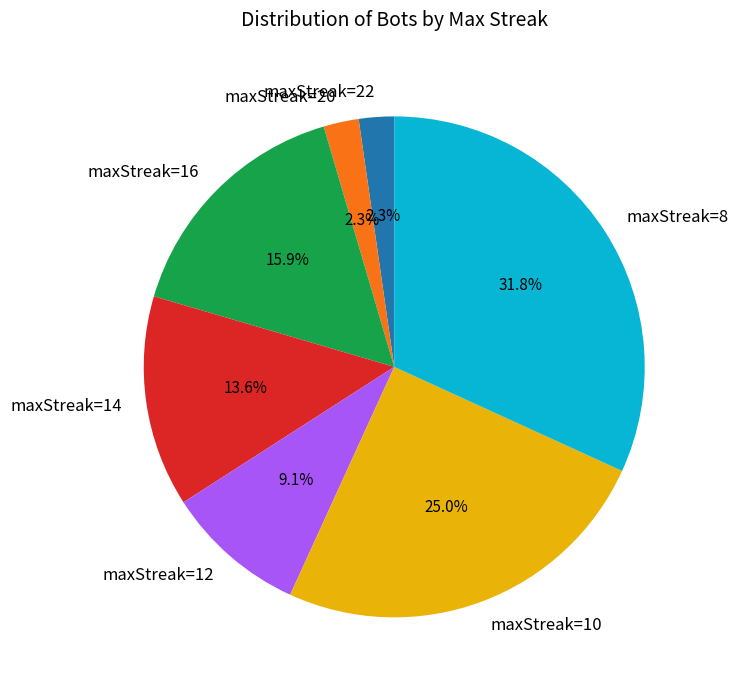

Count the number of slices in the pie.

7